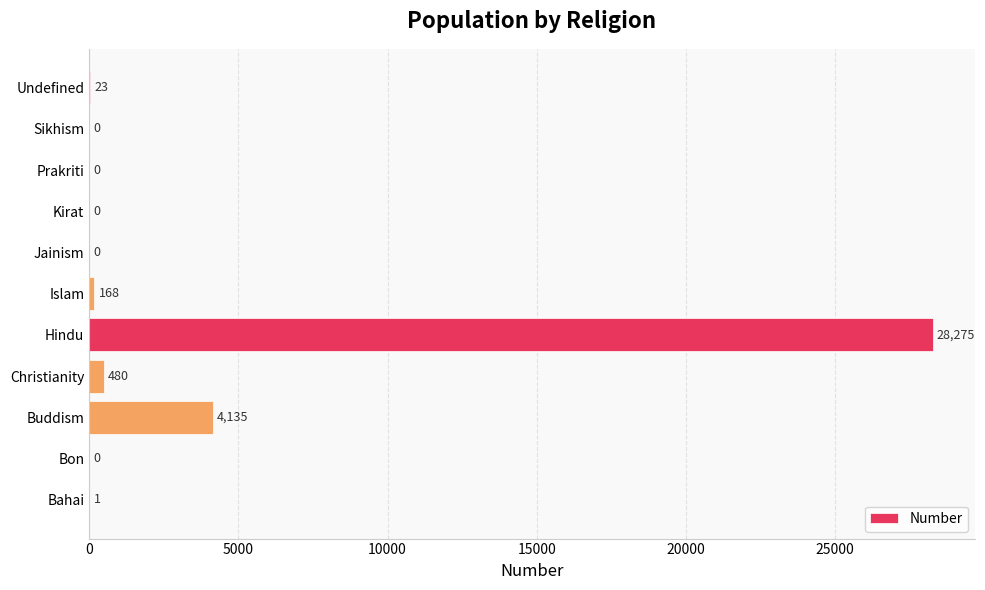

What is the sum of all values?

33082